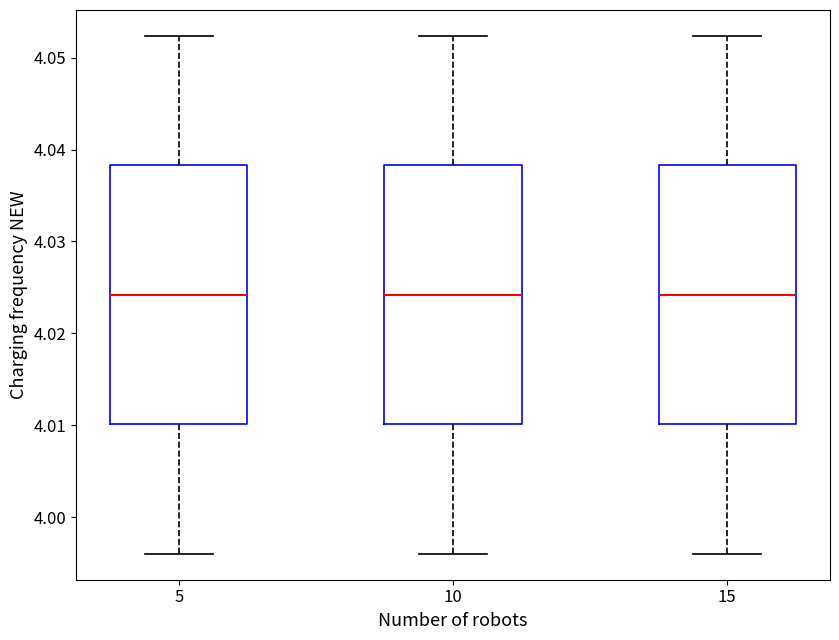

Reading left to right, transcribe this box plot: for each box, give where its median line is, the range the box spans, and where its two whiskers end, as read against the y-axis. The values are not printed on the chart, so give them approximately, as read against the axis.

5: median 4.024, box 4.010 to 4.038, whiskers 3.996 to 4.052
10: median 4.024, box 4.010 to 4.038, whiskers 3.996 to 4.052
15: median 4.024, box 4.010 to 4.038, whiskers 3.996 to 4.052